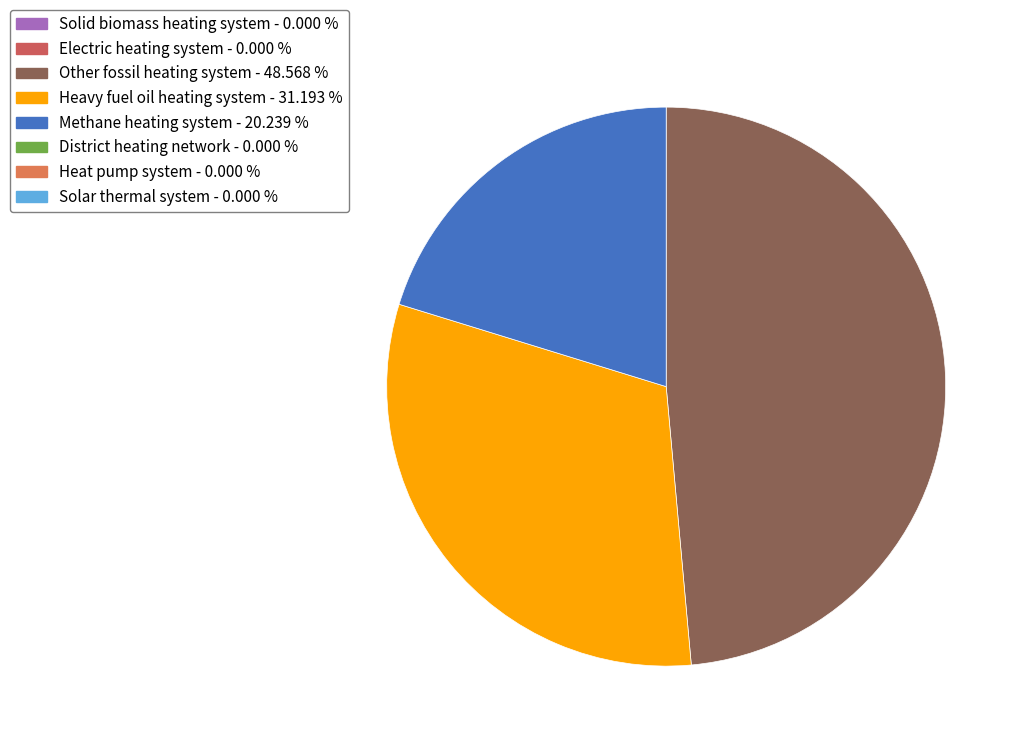

Is there any slice that represents more than half of the pie?

No